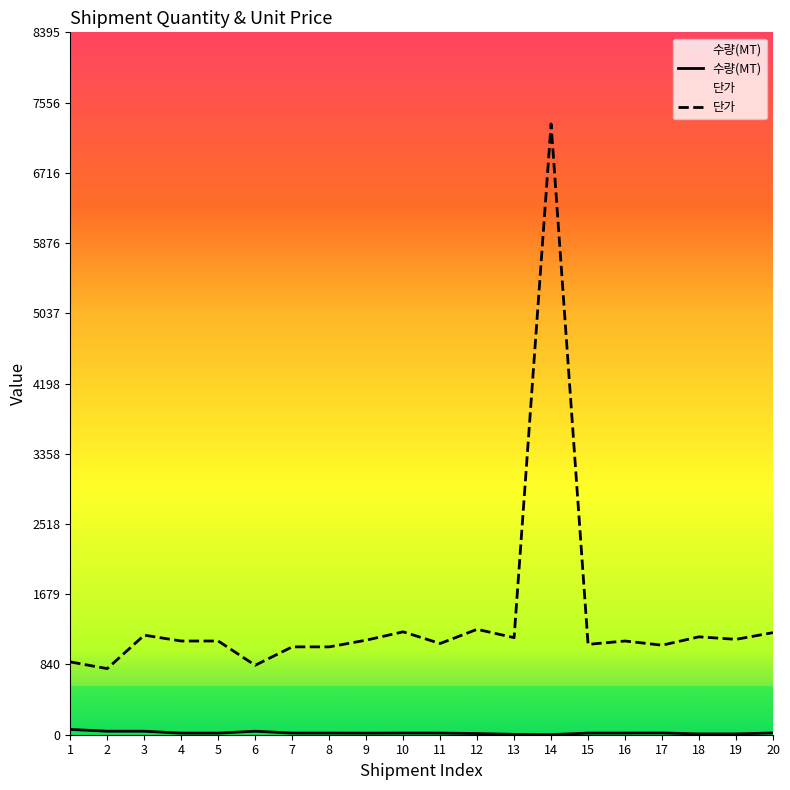

Reading left to right, extract all data points from this chart.

수량(MT): 1=63.0	2=42.0	3=42.0	4=19.0	5=19.0	6=42.0	7=19.8	8=19.8	9=18.7	10=20.1	11=19.8	12=14.3	13=4.4	14=1.0	15=19.8	16=19.8	17=21.0	18=9.9	19=9.9	20=21.0
단가: 1=870.0	2=790.0	3=1190.0	4=1120.0	5=1120.0	6=830.0	7=1050.0	8=1050.0	9=1130.0	10=1230.0	11=1090.0	12=1260.0	13=1160.0	14=7300.0	15=1080.0	16=1120.0	17=1070.0	18=1170.0	19=1140.0	20=1220.0